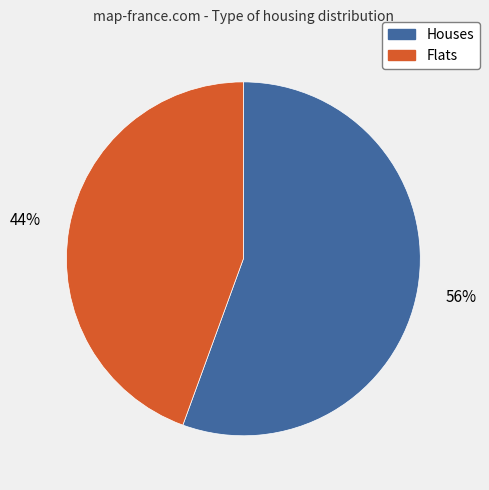

How many segments does this pie chart have?

2